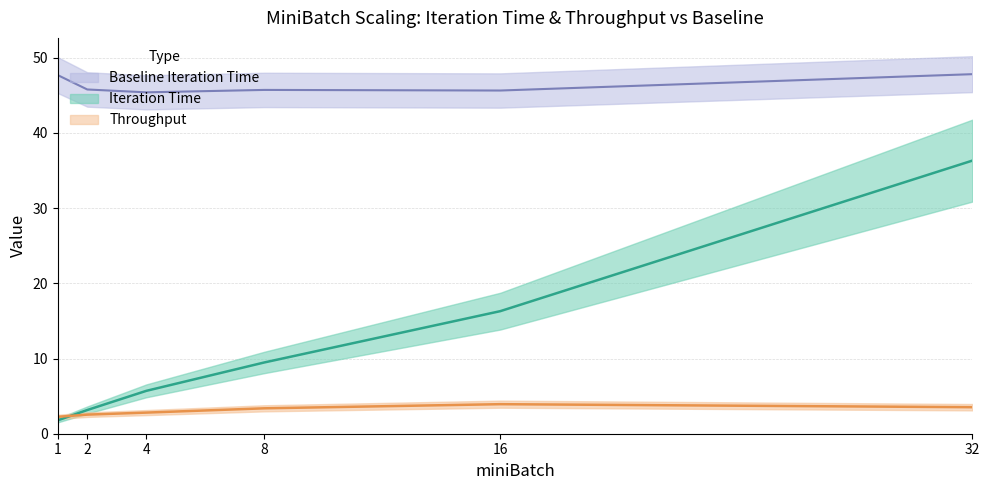

Reading left to right, what are all the values shown in this chart?

Iteration Time: 1=1.8	2=3.2	4=5.7	8=9.5	16=16.3	32=36.3
Throughput: 1=2.2	2=2.5	4=2.8	8=3.4	16=3.9	32=3.5
Baseline Iteration Time: 1=47.7	2=45.8	4=45.4	8=45.7	16=45.6	32=47.8